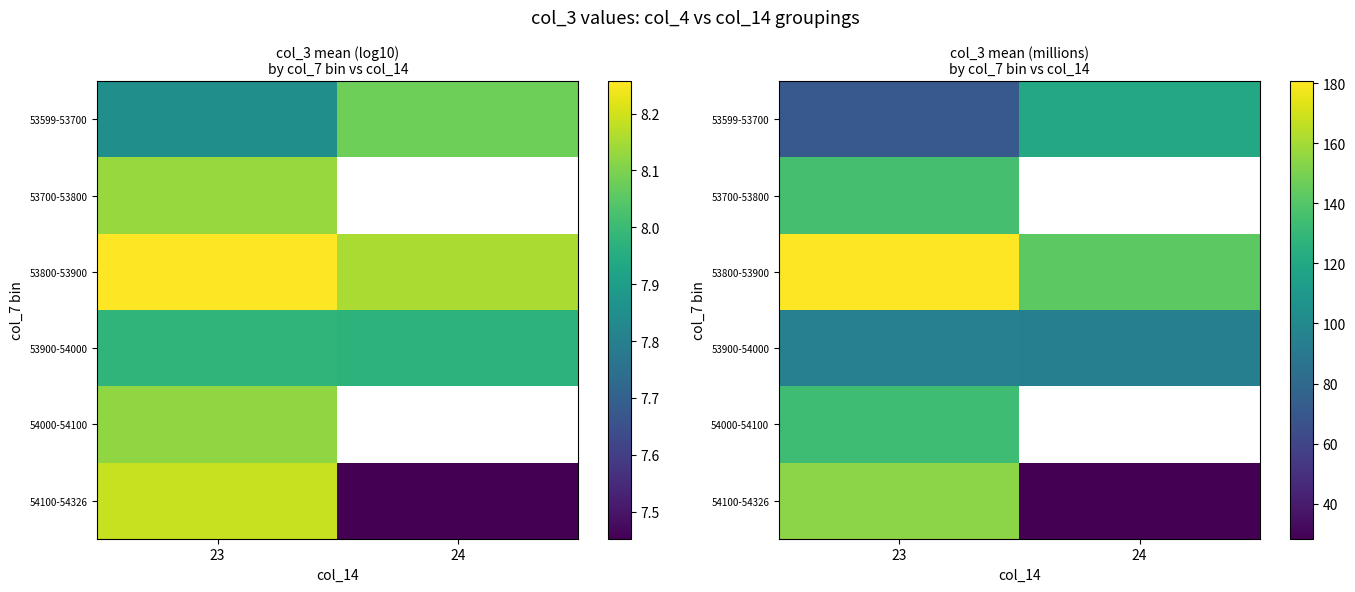

Which series has the largest range (max minus min)?

54100-54326